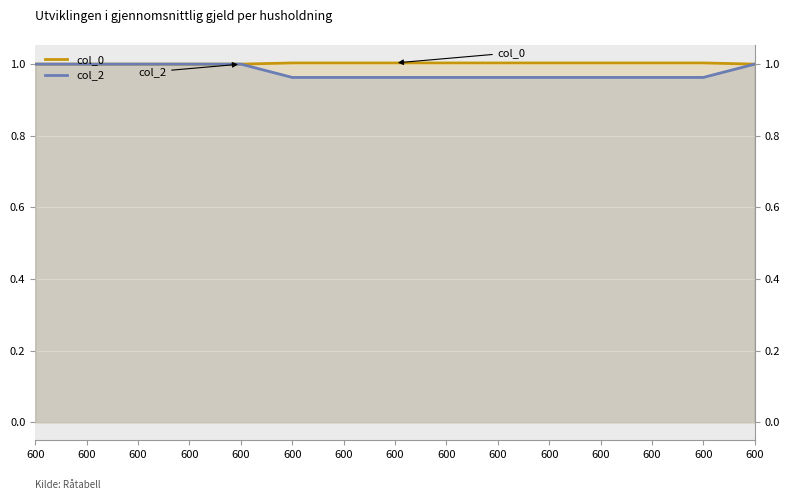

True or false: col_2 has a value of 1.6 at 600.

False